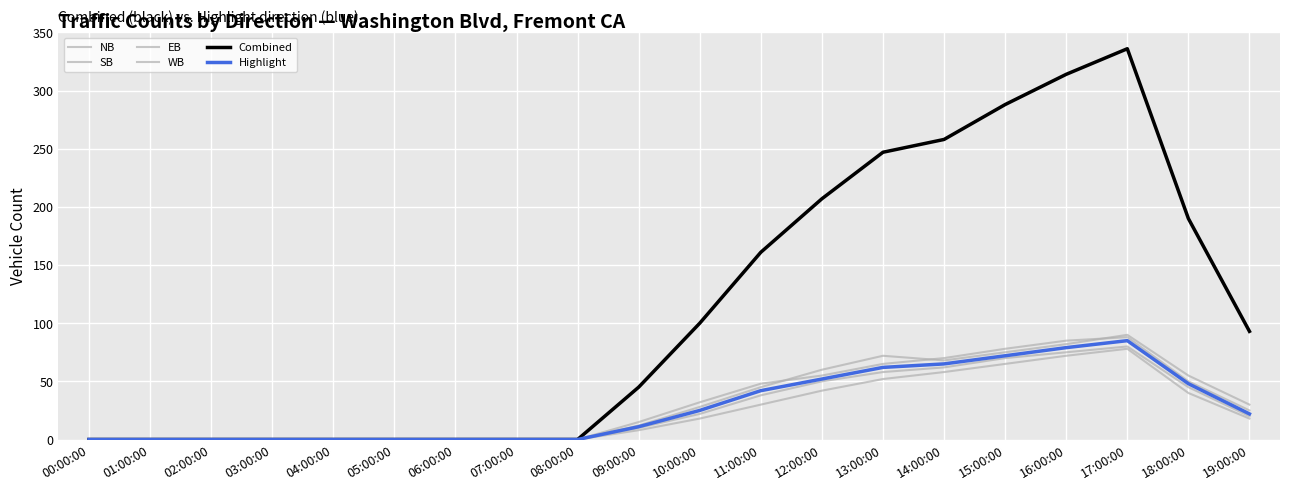

What is the difference between the maximum and second lowest values in the EB series?

80